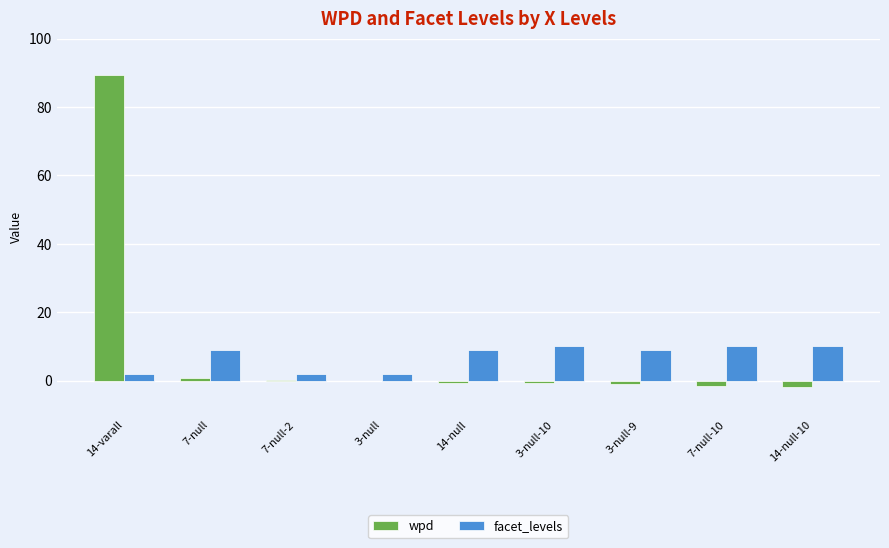

Does the chart contain stacked bars?

No